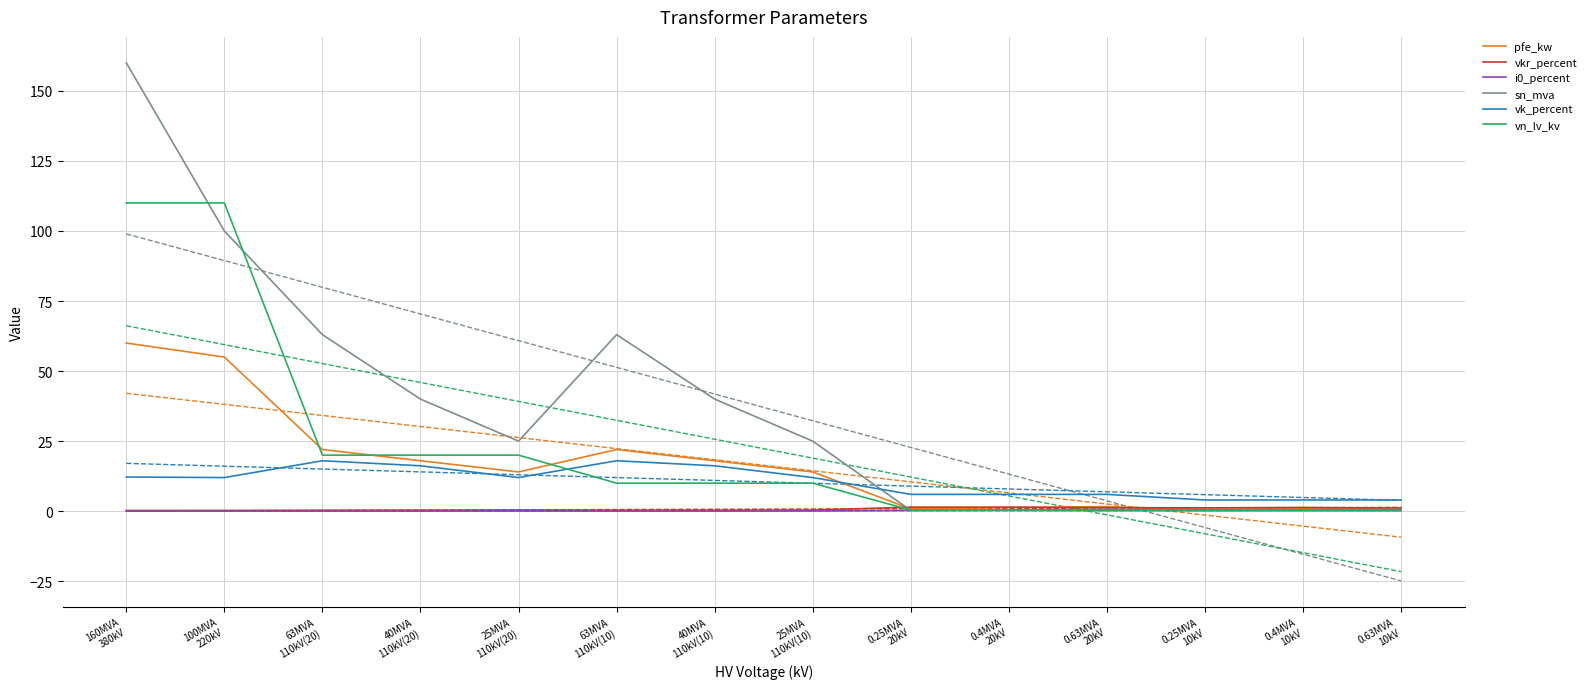

Is it true that vkr_percent equals 1.4 at 0.25MVA
20kV?

True